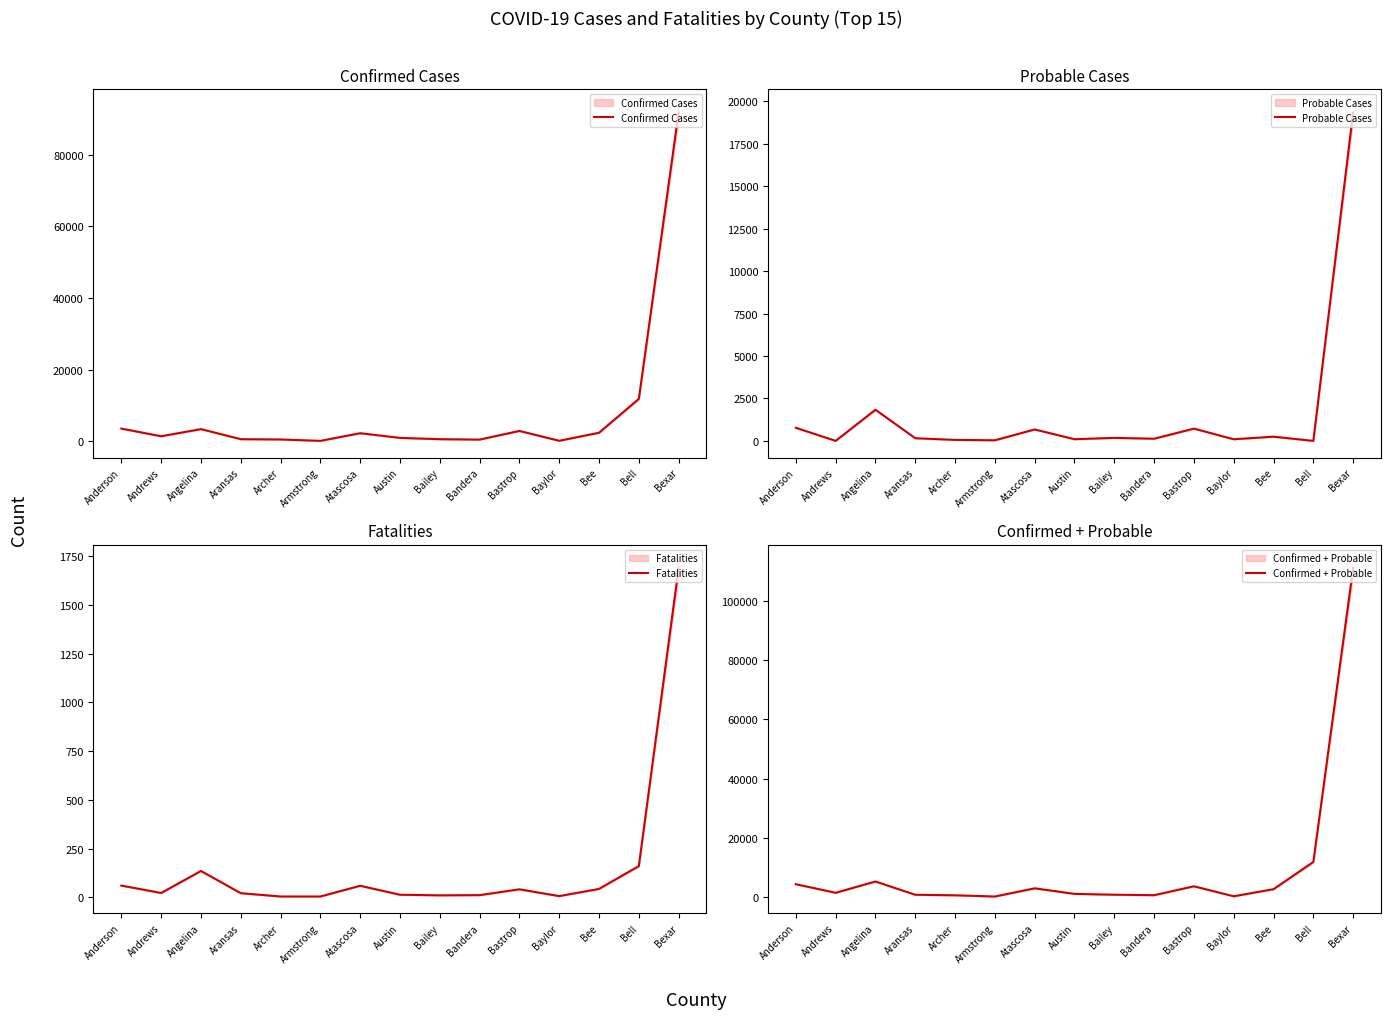

Does the chart display data point markers on the line(s)?

No